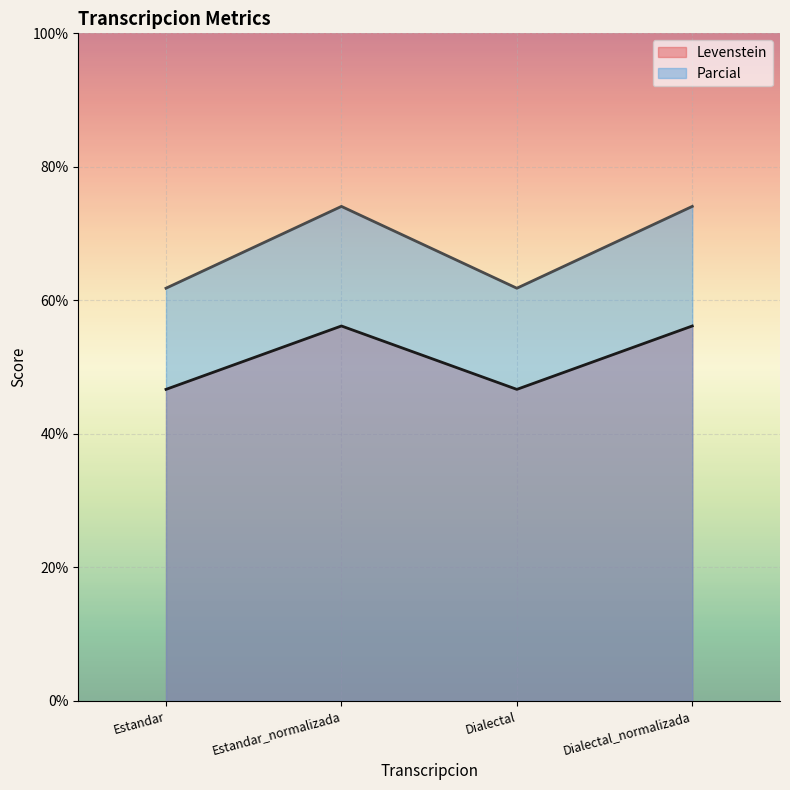

True or false: Parcial and Levenstein cross at least once.

False